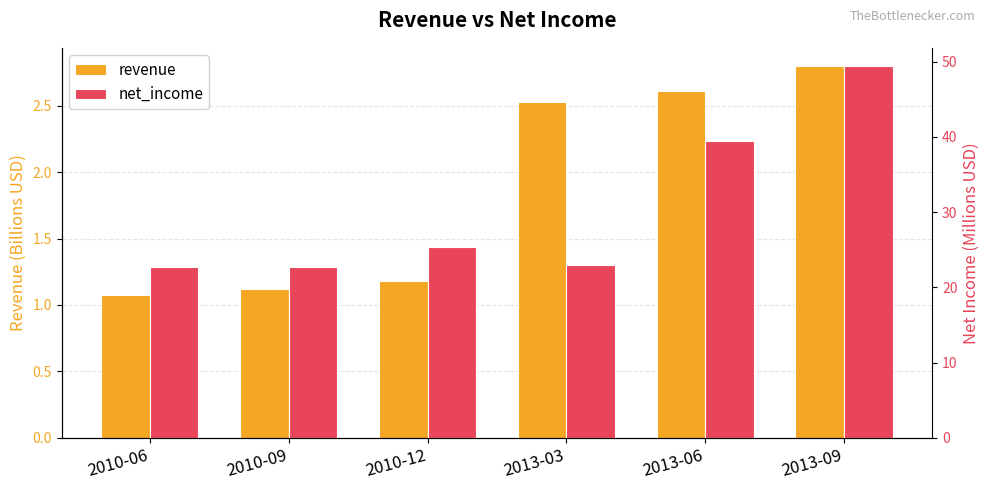

How many bars are there in each group?

2